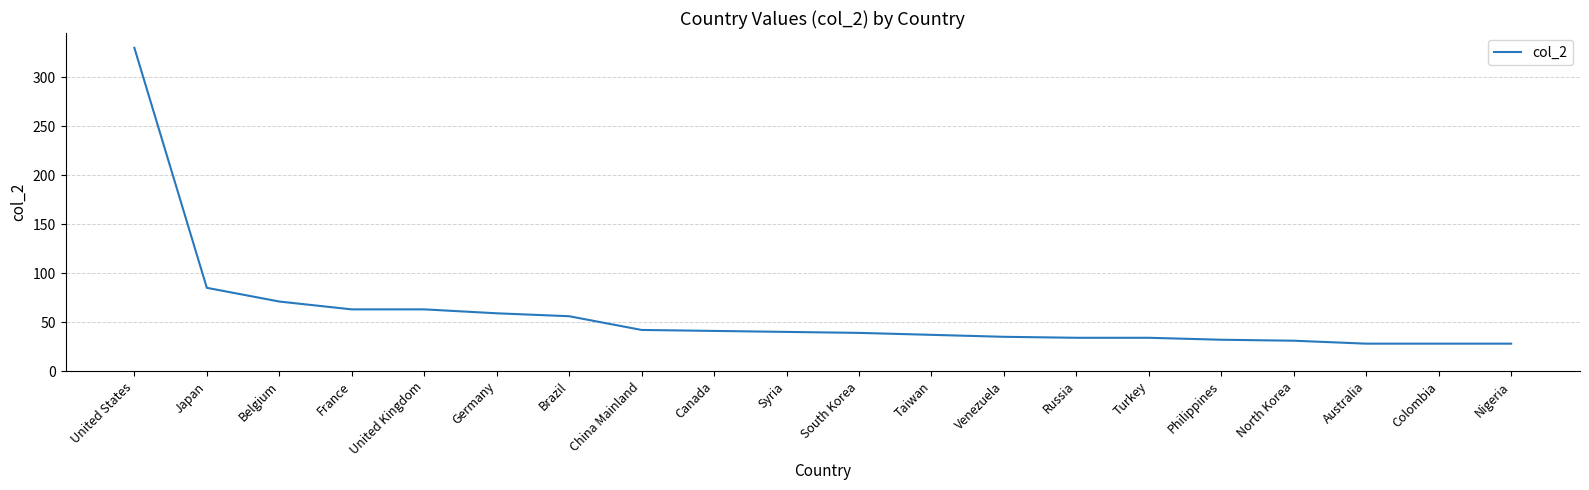

At which label is the value closest to 179?

Japan